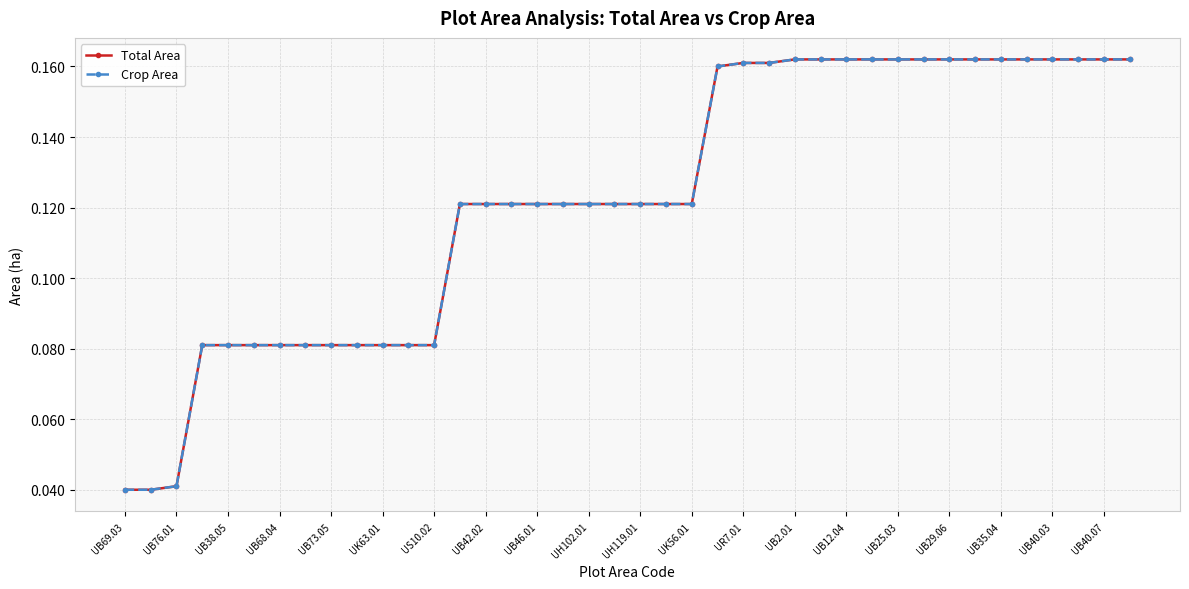

What is the sum of all Crop Area values?

4.9